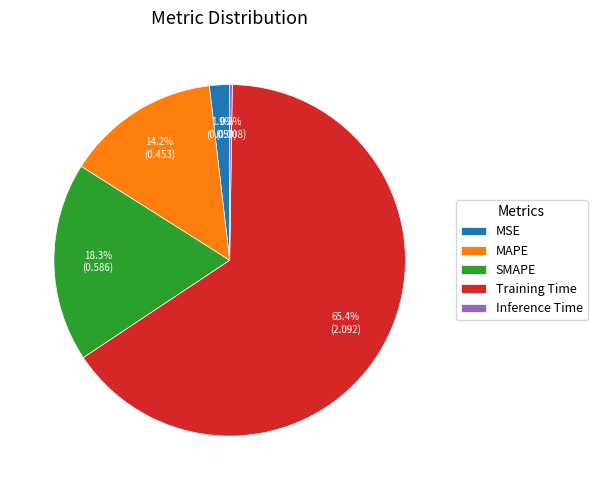

To the nearest percent, what is the average slice percentage?

20%